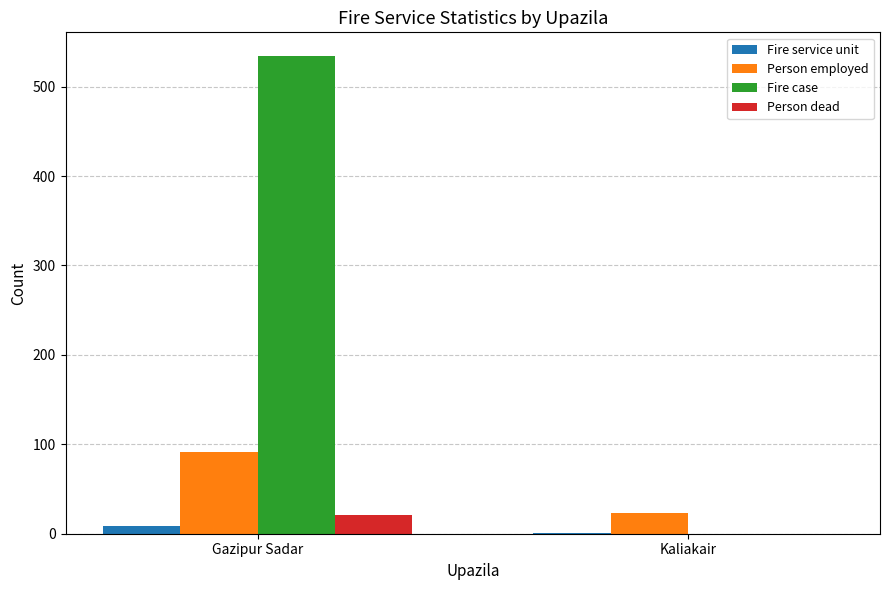

Which series has the largest total across all categories?

Fire case